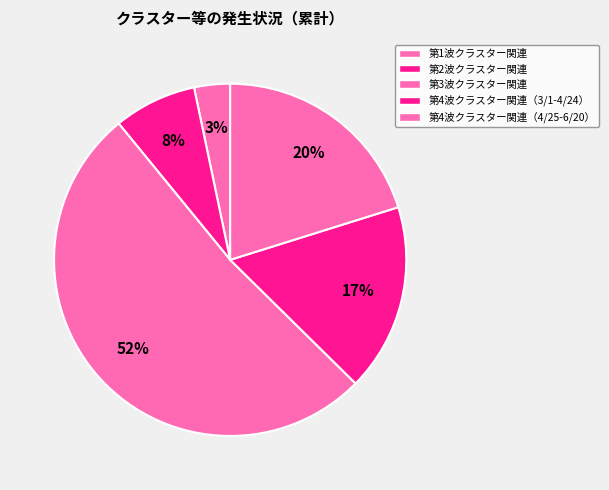

Which category has the smallest portion of the pie?

第1波クラスター関連